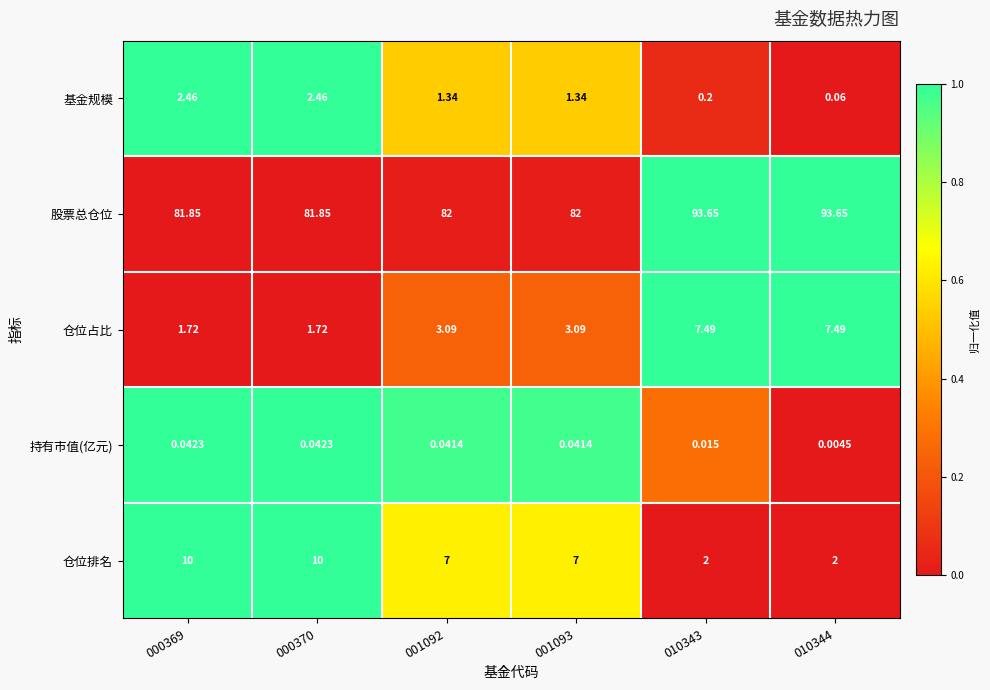

Which series changed the most between 000369 and 001093?

仓位排名